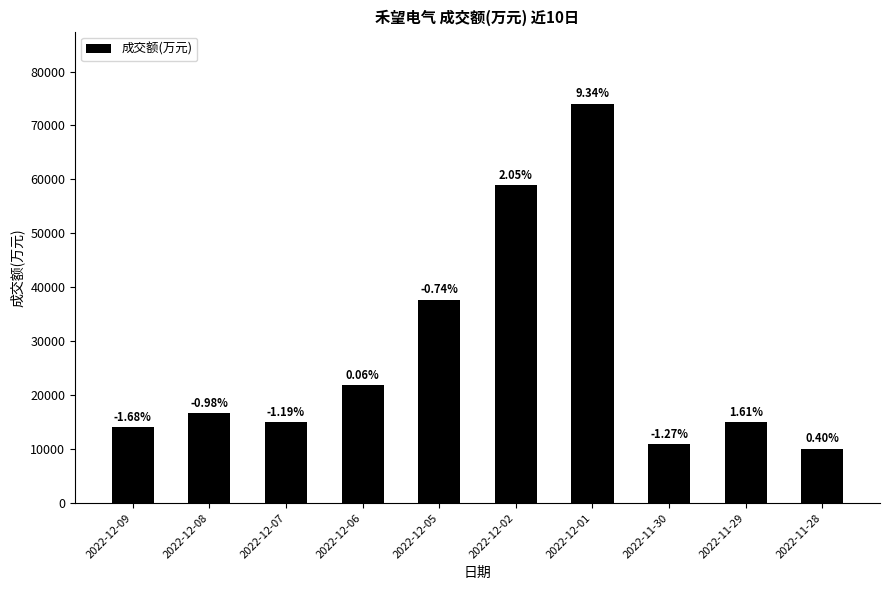

Are the bars grouped side by side (vs. stacked)?

No